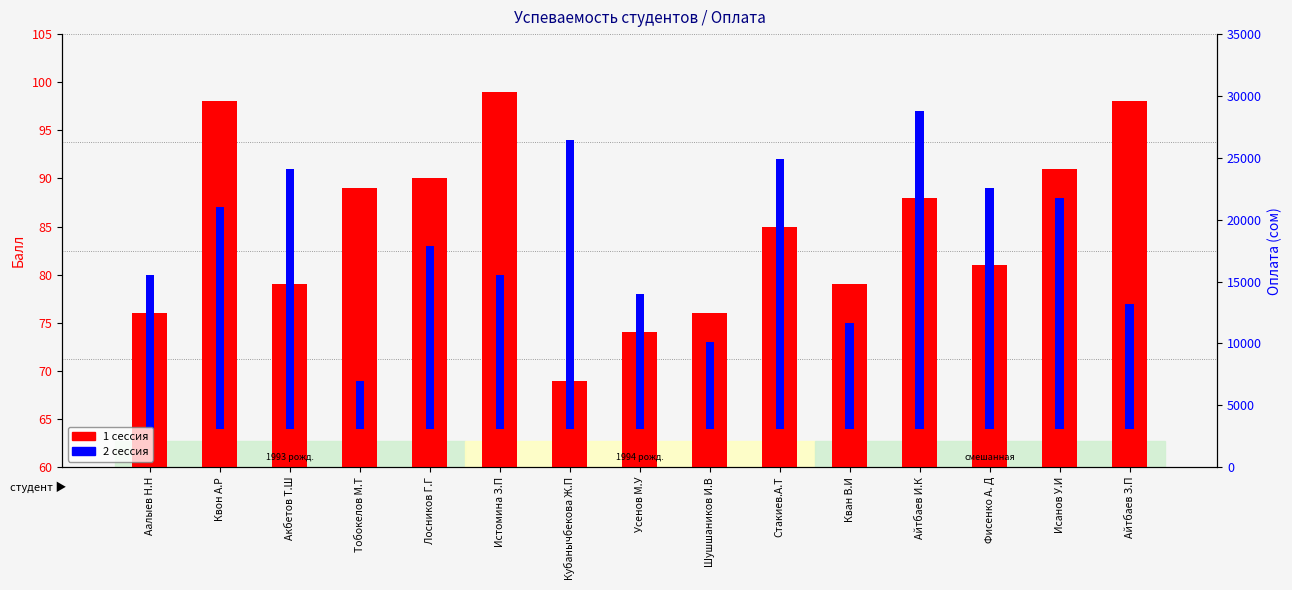

Are the bars horizontal?

No